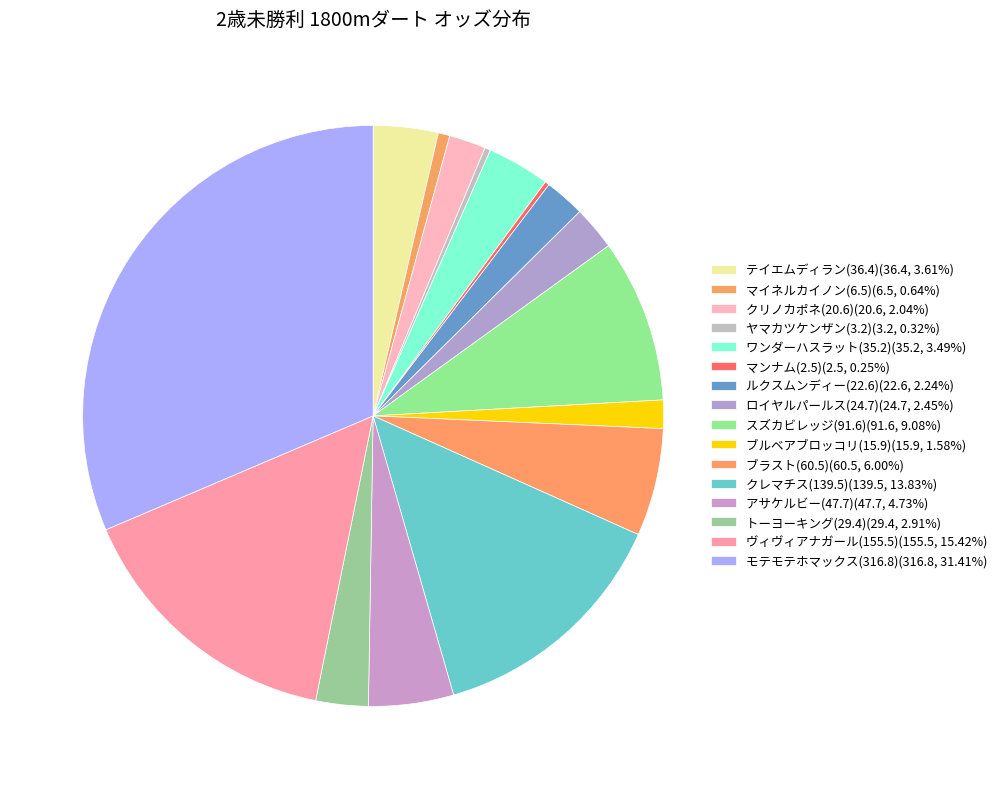

Rank the categories by value from lowest to highest.

マンナム(2.5), ヤマカツケンザン(3.2), マイネルカイノン(6.5), ブルベアブロッコリ(15.9), クリノカポネ(20.6), ルクスムンディー(22.6), ロイヤルパールス(24.7), トーヨーキング(29.4), ワンダーハスラット(35.2), テイエムディラン(36.4), アサケルビー(47.7), ブラスト(60.5), スズカビレッジ(91.6), クレマチス(139.5), ヴィヴィアナガール(155.5), モテモテホマックス(316.8)